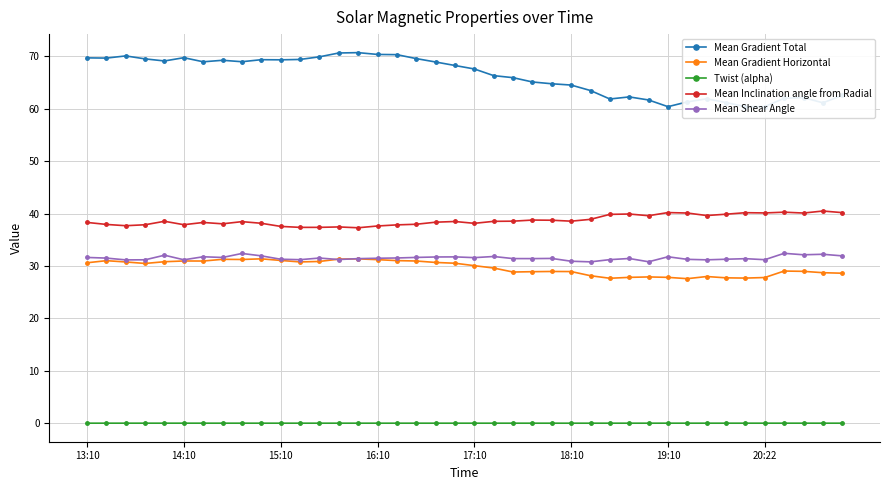

What is the sum of all Mean Gradient Horizontal values?

1187.9